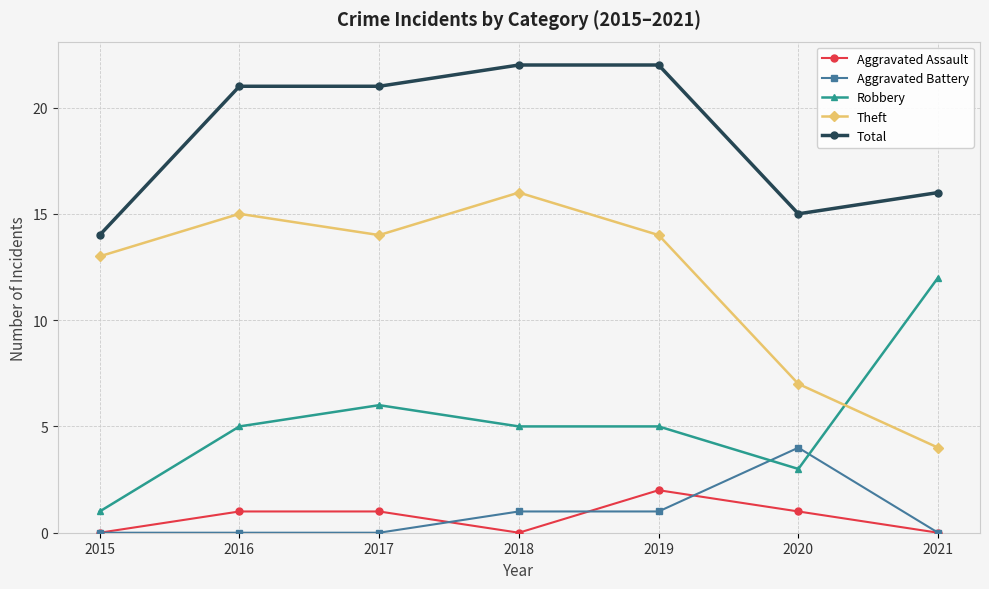

What is the total value across all series at 2018?

44